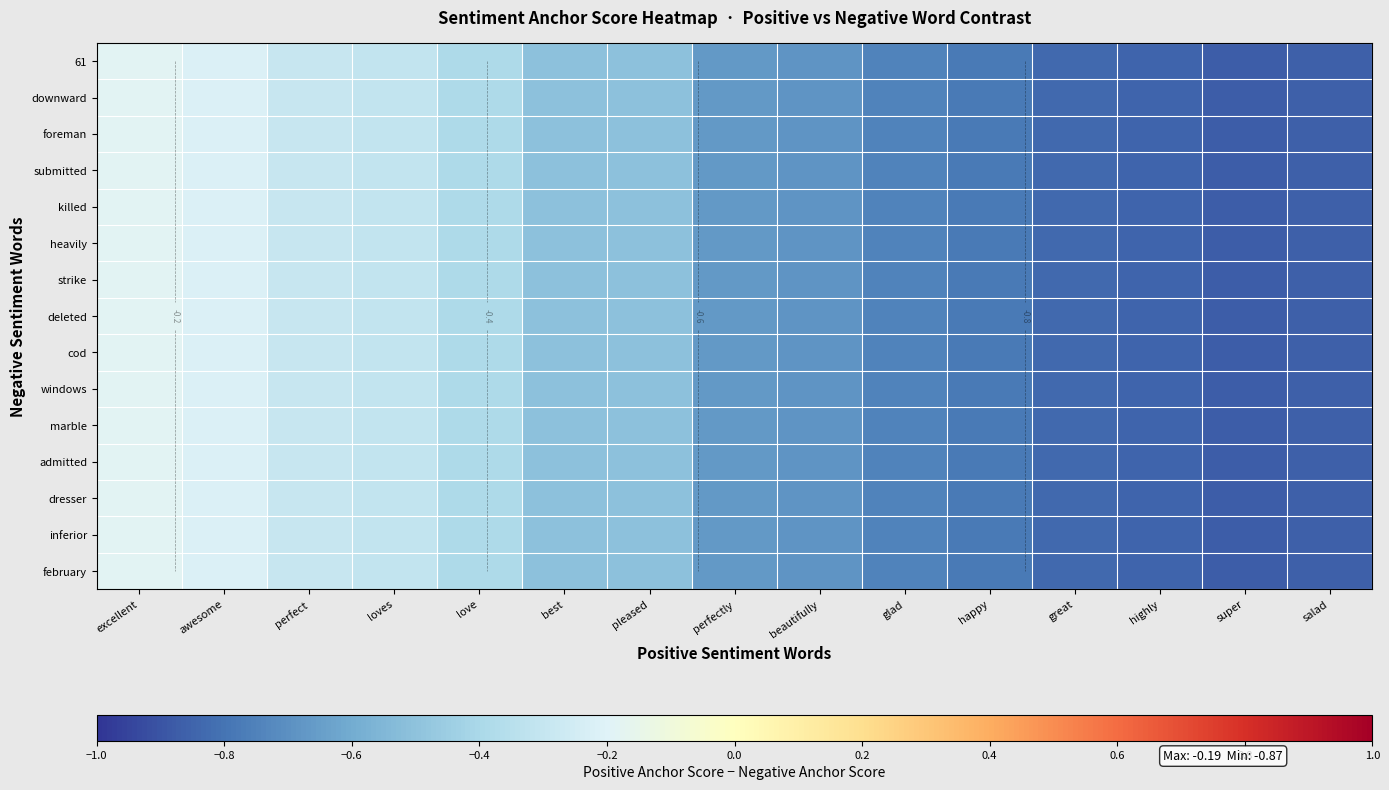

What is the difference between the maximum and minimum values in the windows series?

0.7